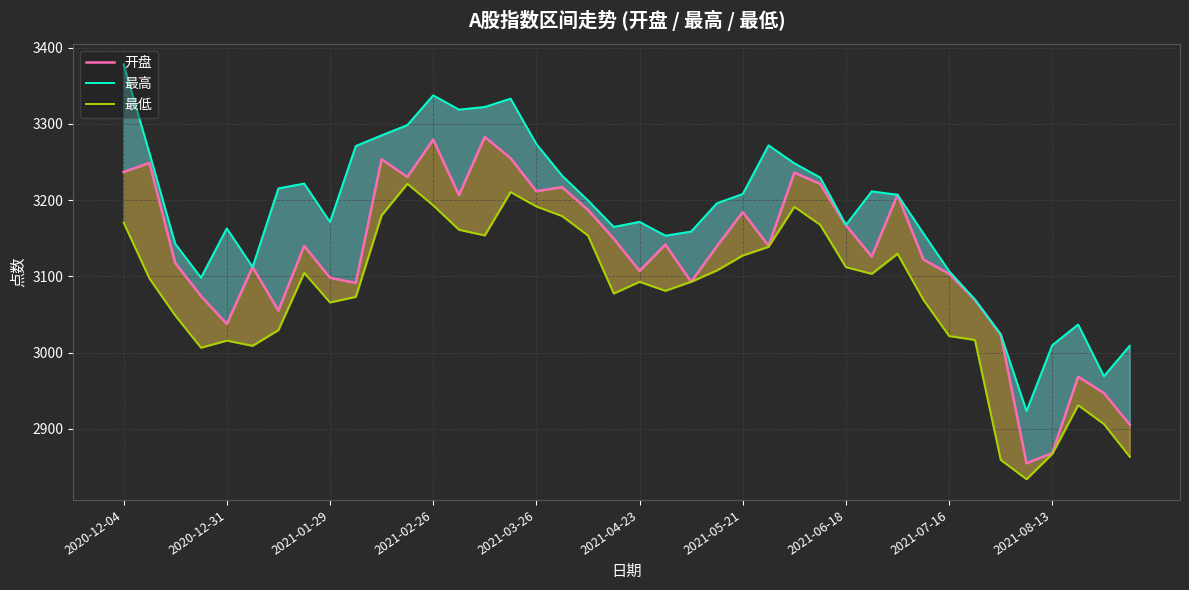

Rank the categories by 开盘 value from highest to lowest.

14, 12, 15, 10, 2020-12-31, 2020-12-04, 26, 11, 27, 17, 16, 30, 13, 18, 24, 28, 19, 21, 25, 2021-06-18, 23, 29, 31, 2021-01-29, 2021-04-23, 20, 32, 2021-07-16, 22, 2021-08-13, 2021-02-26, 33, 2021-05-21, 2021-03-26, 34, 37, 38, 39, 36, 35